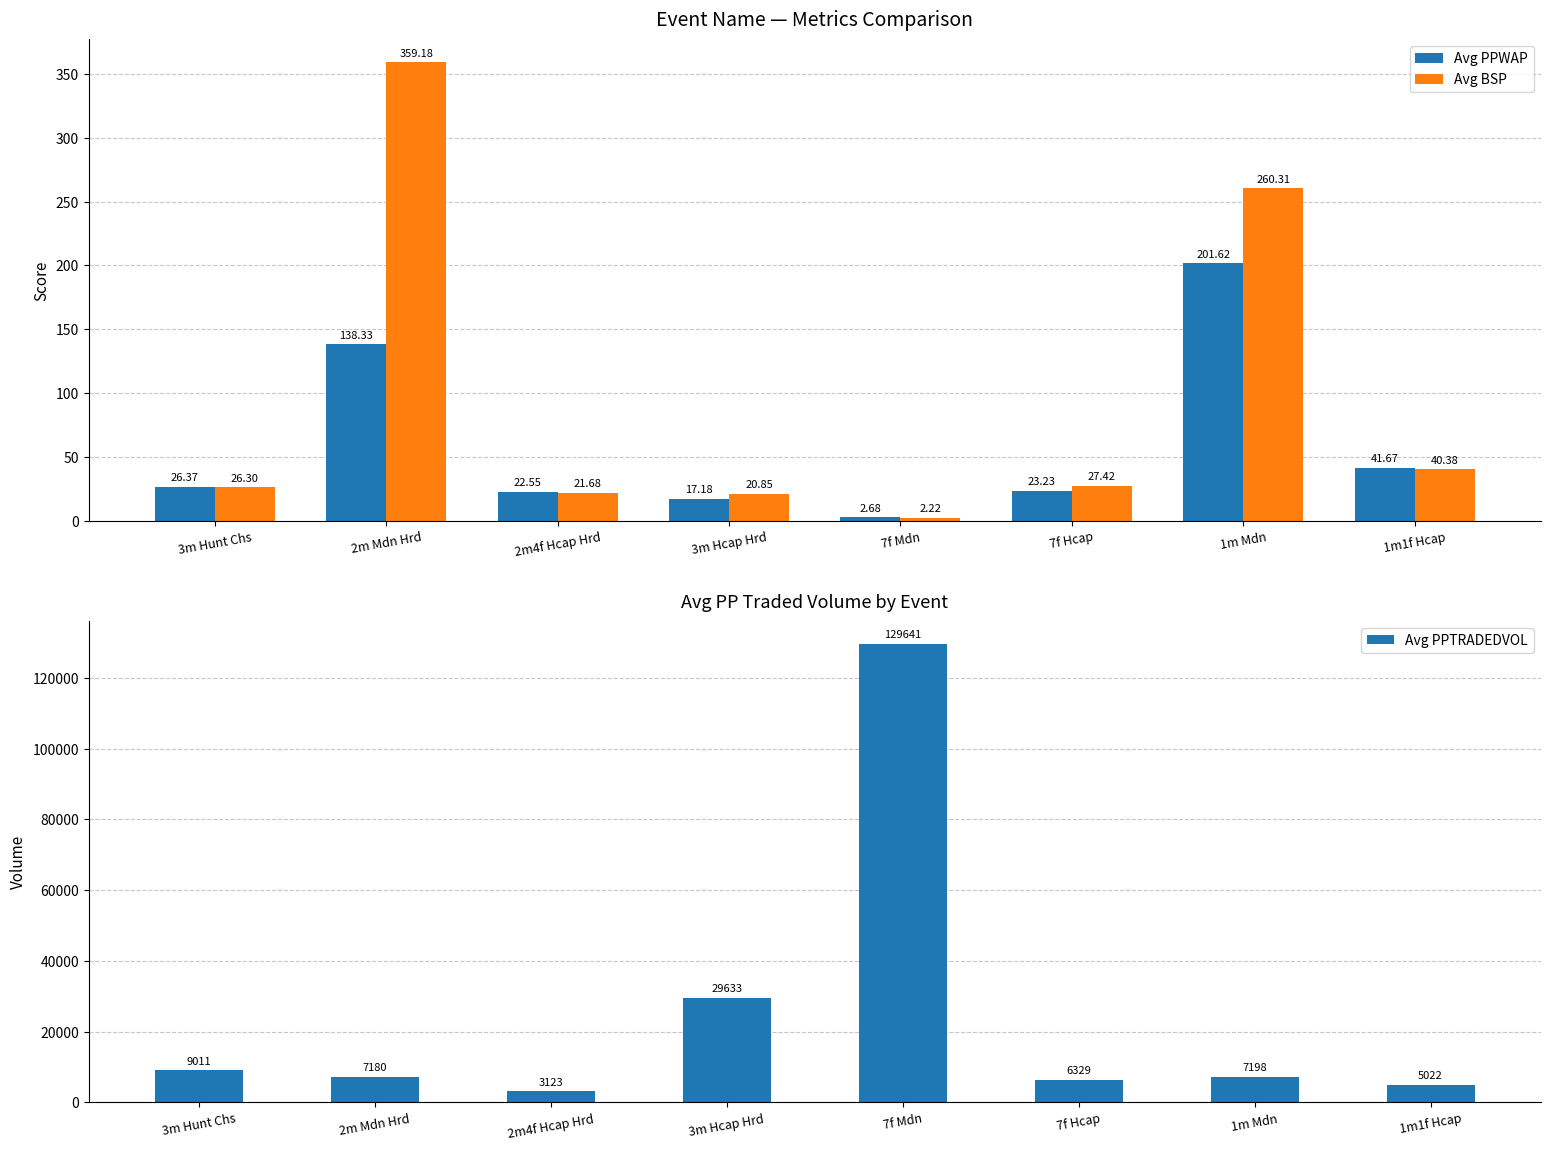

Where is Avg BSP nearest to the value 180?

1m Mdn